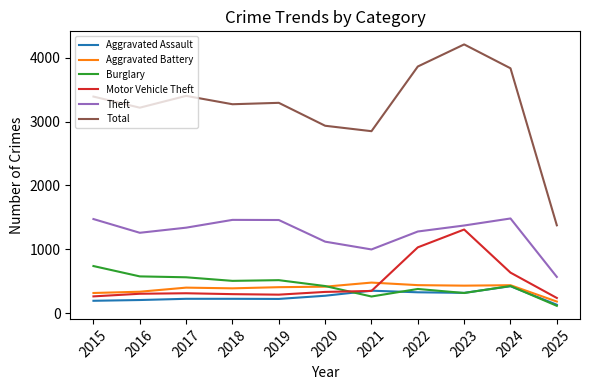

What is the average value of the Burglary series?

438